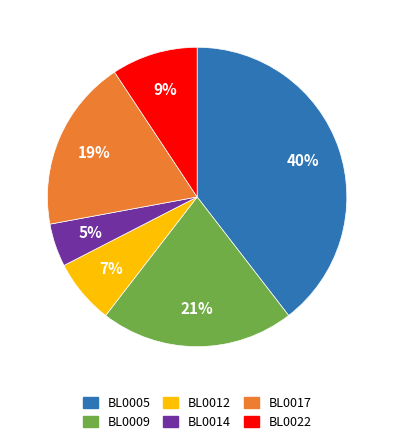

Combined, do BL0022 and BL0009 account for over 50%?

No